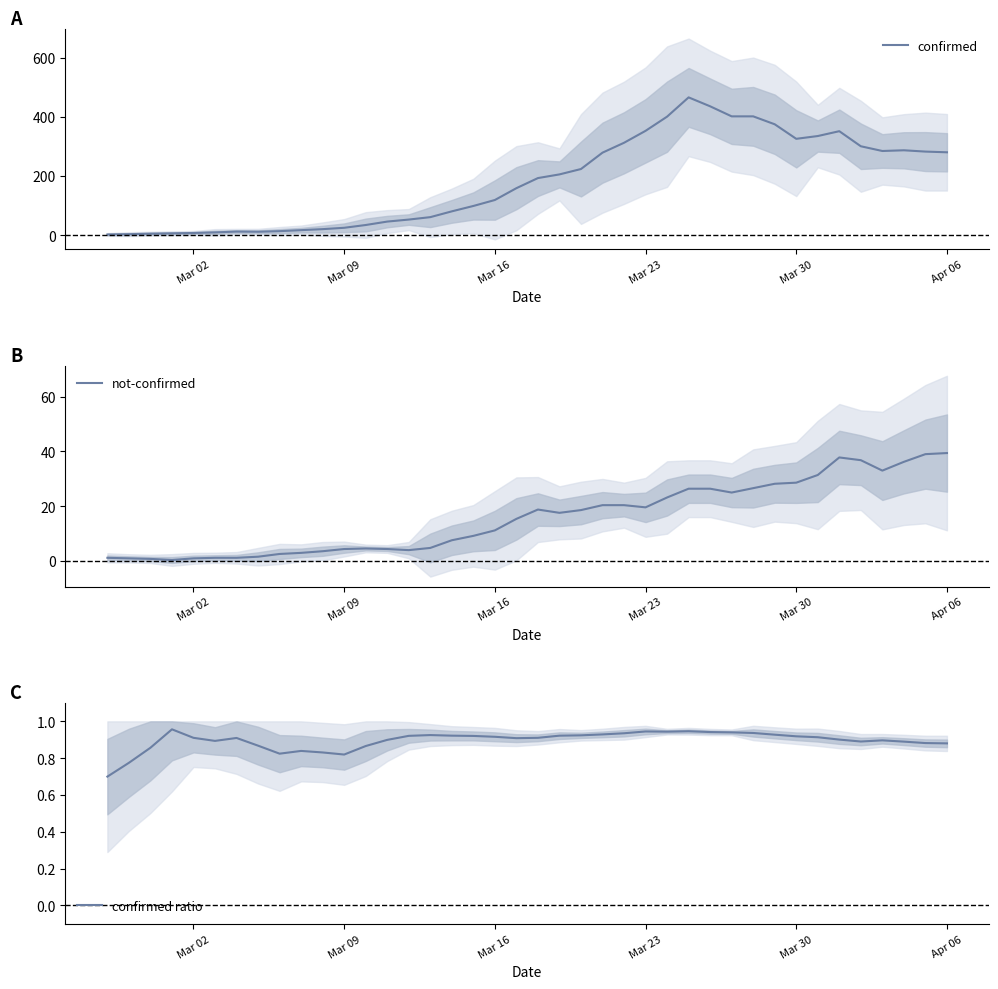

How many lines are shown in the chart?

3